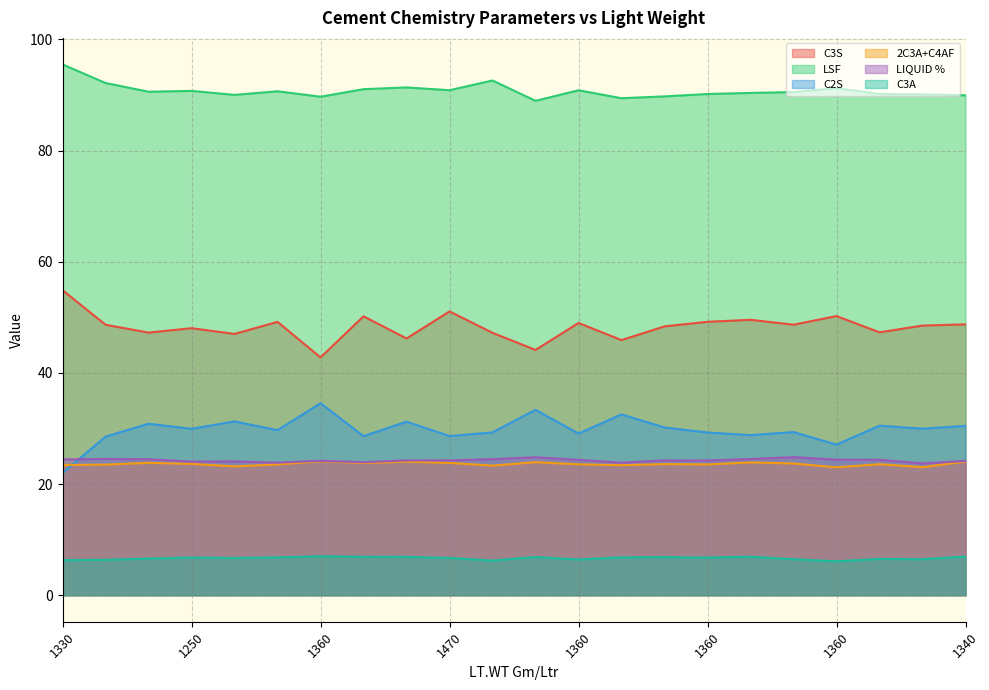

What is the label of the 11th point from the right?

1340